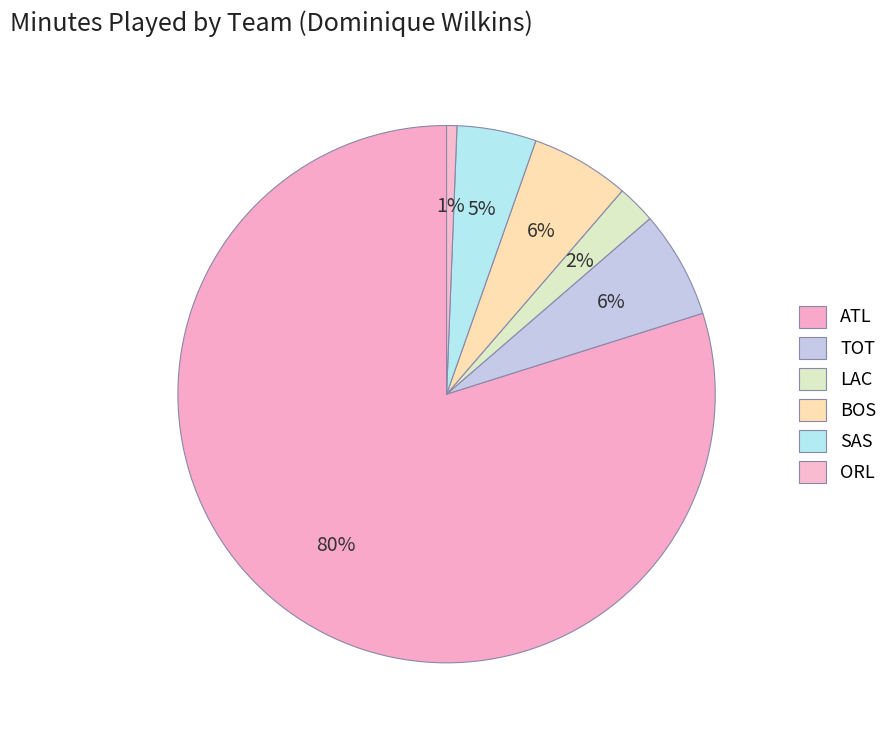

Is LAC the majority of the pie?

No